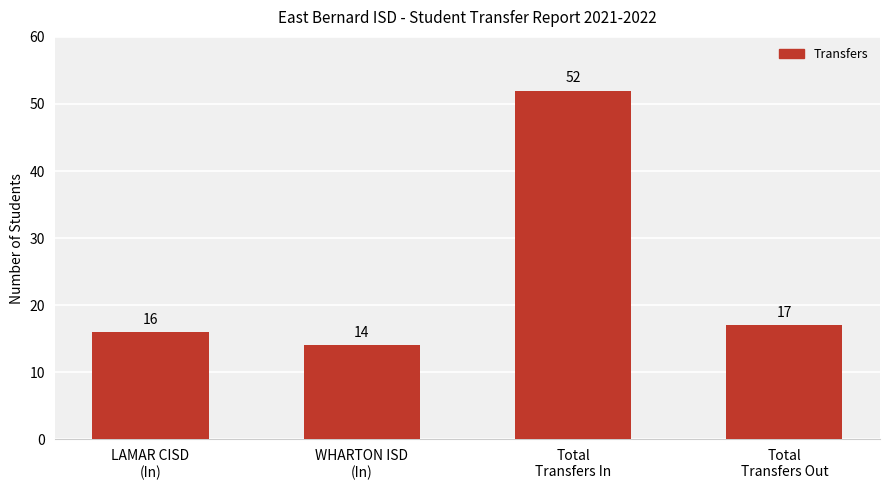

What is the value of the 3rd bar from the left?

52